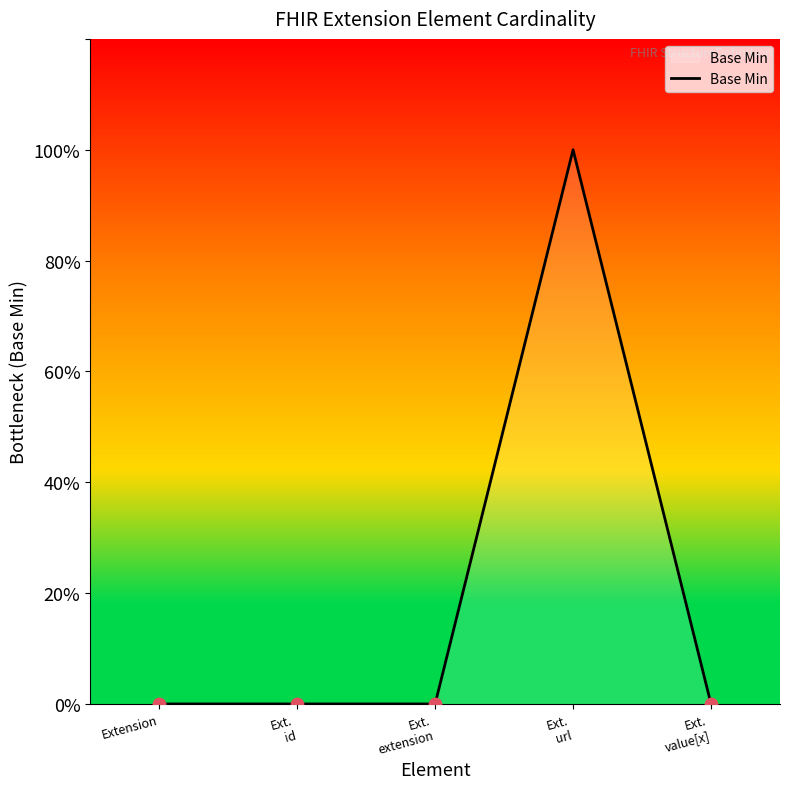

Which has a higher value, Ext.
id or Extension?

Ext.
id